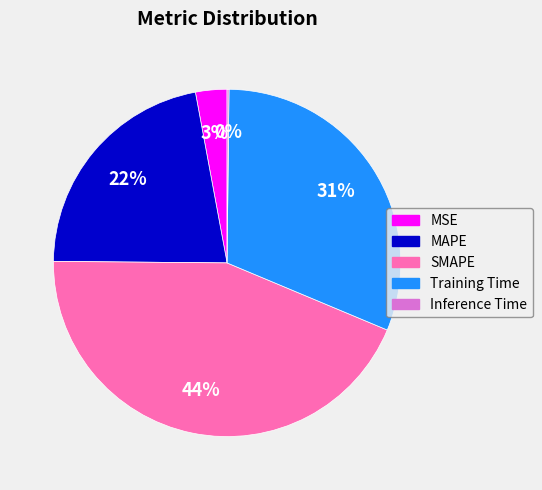

To the nearest percent, what portion does MAPE represent?

22%